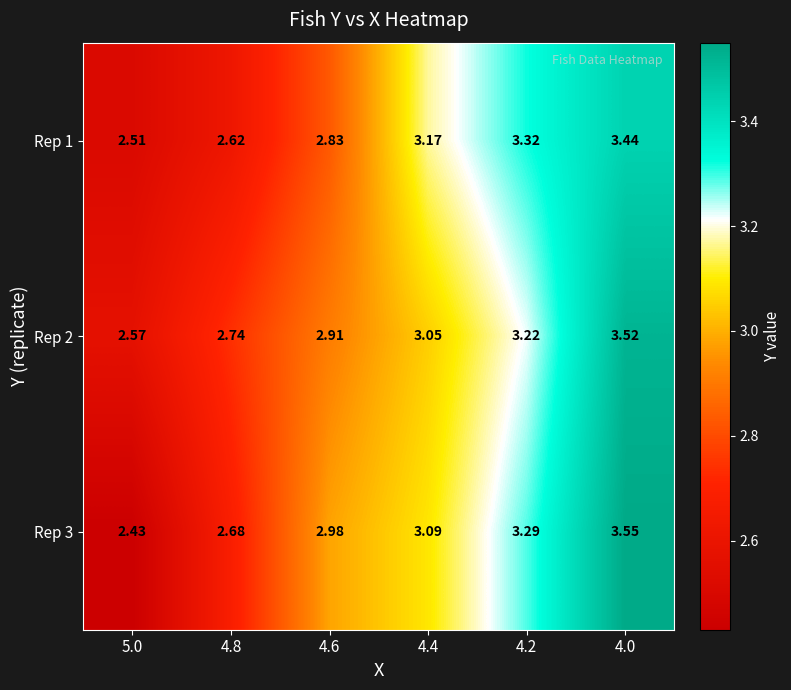

Is the value of Rep 1 at 4.4 greater than the value of Rep 2 at 4.8?

Yes